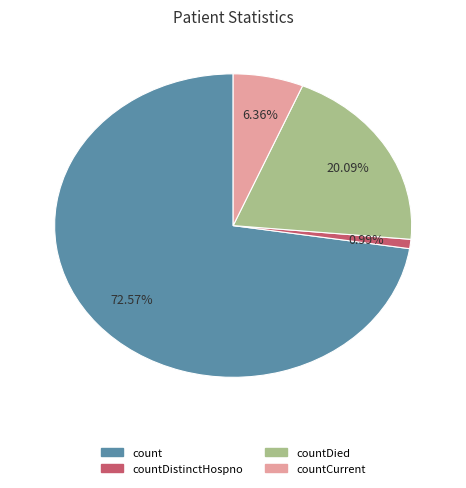

Count the number of slices in the pie.

4